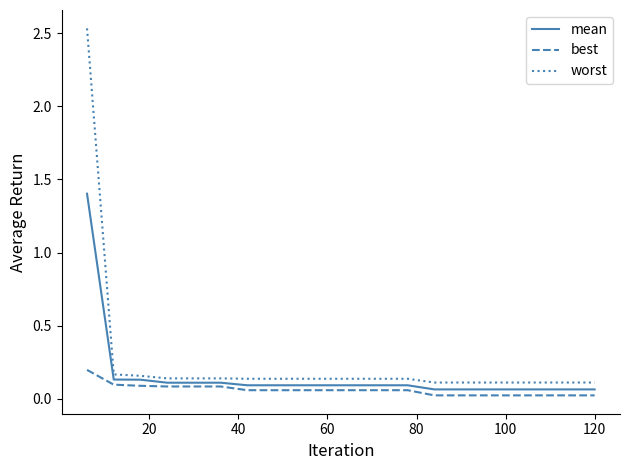

True or false: worst and best cross at least once.

False